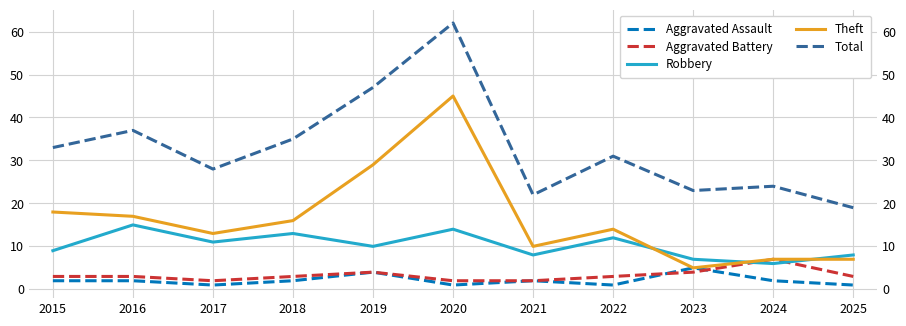

How many lines are shown in the chart?

5